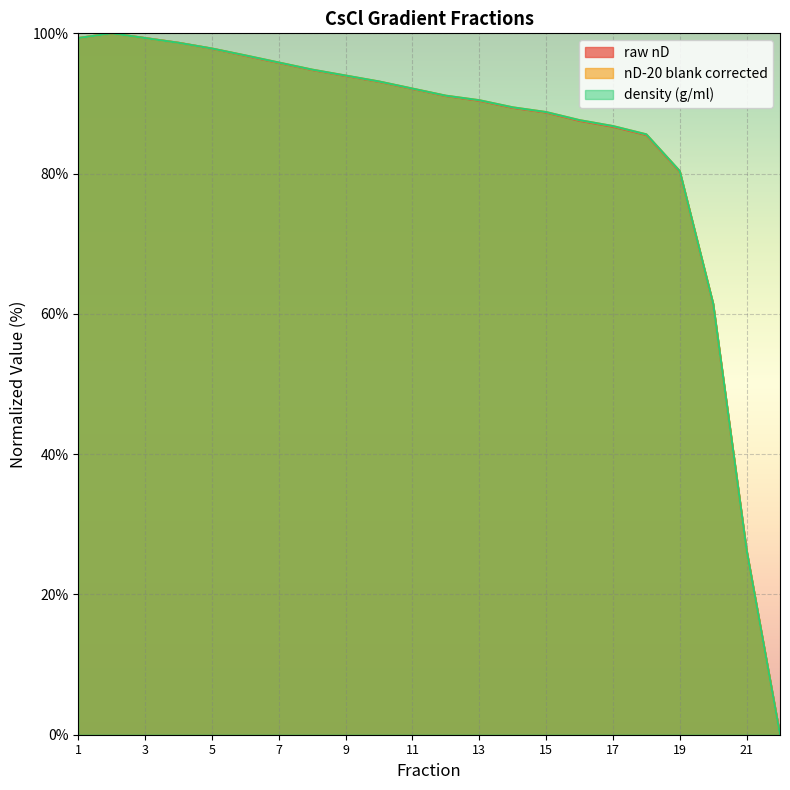

The value of raw nD at 10 is 165.6. True or false?

False